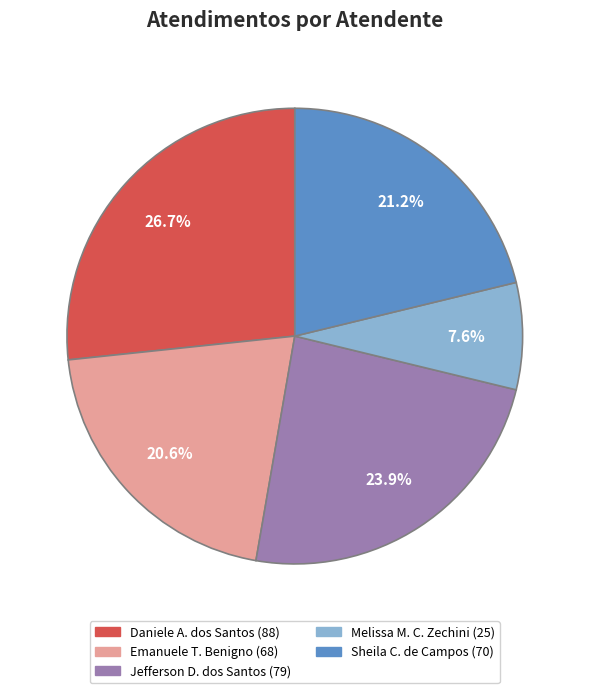

Is there a majority slice in this chart?

No